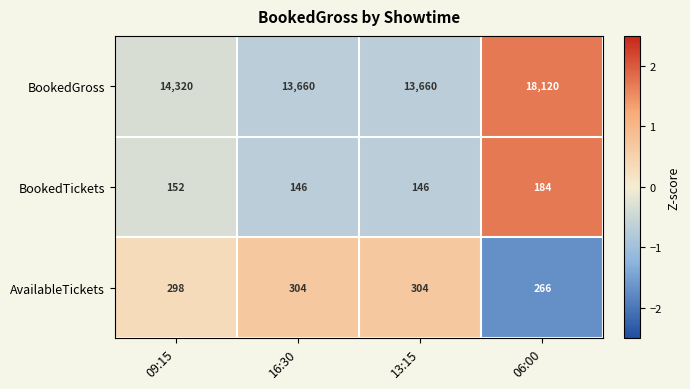

Which series changed the most between 09:15 and 06:00?

BookedGross